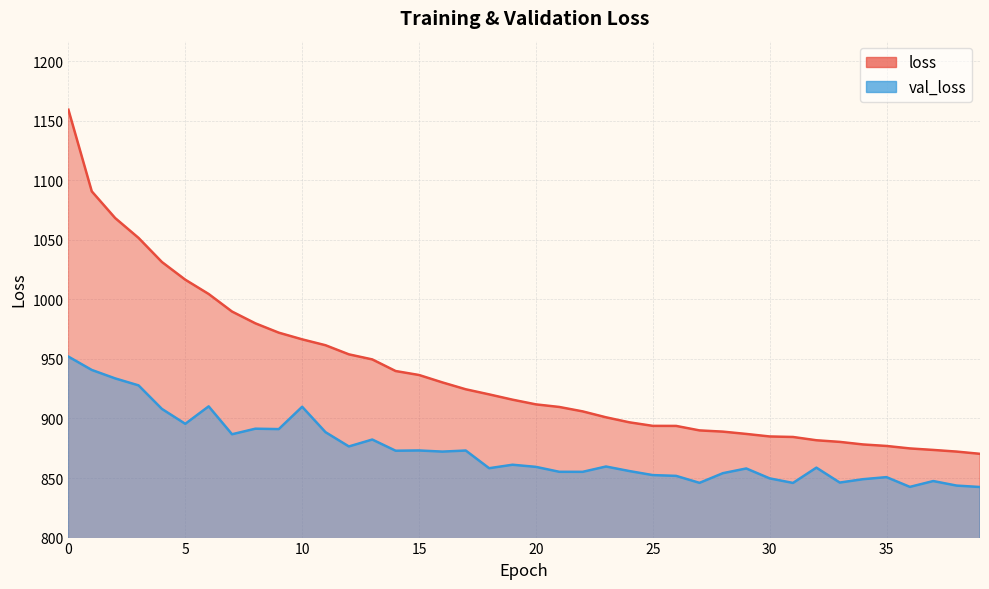

Reading left to right, list all the values displayed in this chart.

loss: 0=1159.3	1=1090.7	2=1068.3	3=1051.6	4=1031.4	5=1016.5	6=1004.5	7=989.8	8=979.9	9=972.0	10=966.4	11=961.5	12=953.8	13=949.6	14=939.8	15=936.5	16=930.3	17=924.5	18=920.2	19=915.8	20=911.8	21=909.7	22=906.0	23=901.0	24=896.8	25=893.8	26=893.8	27=890.0	28=889.0	29=887.0	30=884.9	31=884.5	32=881.7	33=880.3	34=878.2	35=876.9	36=874.9	37=873.6	38=872.2	39=870.3
val_loss: 0=951.9	1=940.7	2=933.7	3=927.8	4=908.0	5=895.5	6=910.2	7=886.8	8=891.4	9=891.1	10=909.8	11=888.5	12=876.5	13=882.3	14=872.9	15=873.1	16=872.2	17=873.1	18=858.2	19=861.2	20=859.4	21=855.2	22=855.2	23=859.7	24=855.9	25=852.5	26=851.8	27=845.9	28=854.1	29=858.0	30=849.7	31=845.9	32=858.7	33=846.2	34=849.0	35=850.8	36=842.6	37=847.5	38=843.7	39=842.5